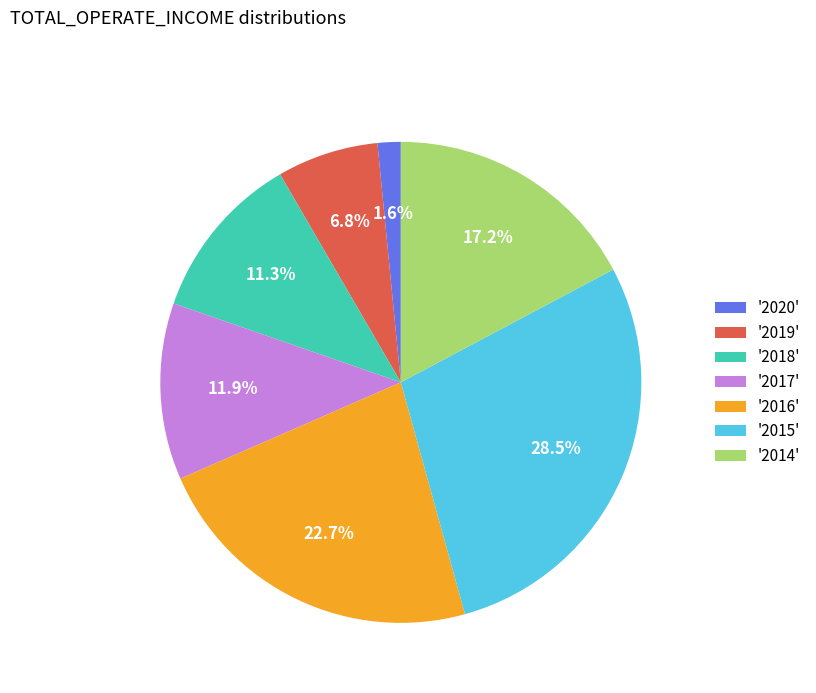

Does '2017' account for over 50% of the chart?

No